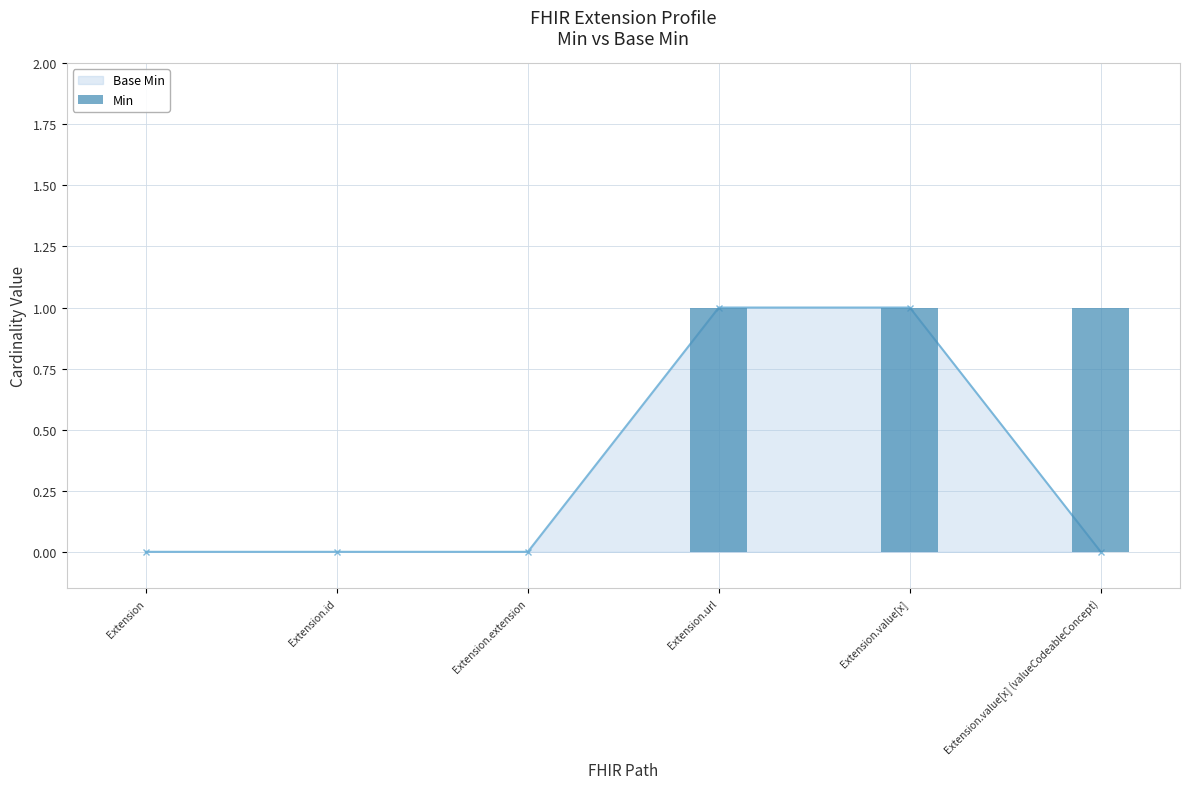

Does the chart contain any negative values?

No